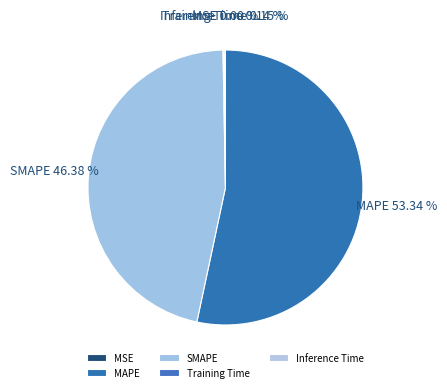

To the nearest percent, what is the average slice percentage?

20%